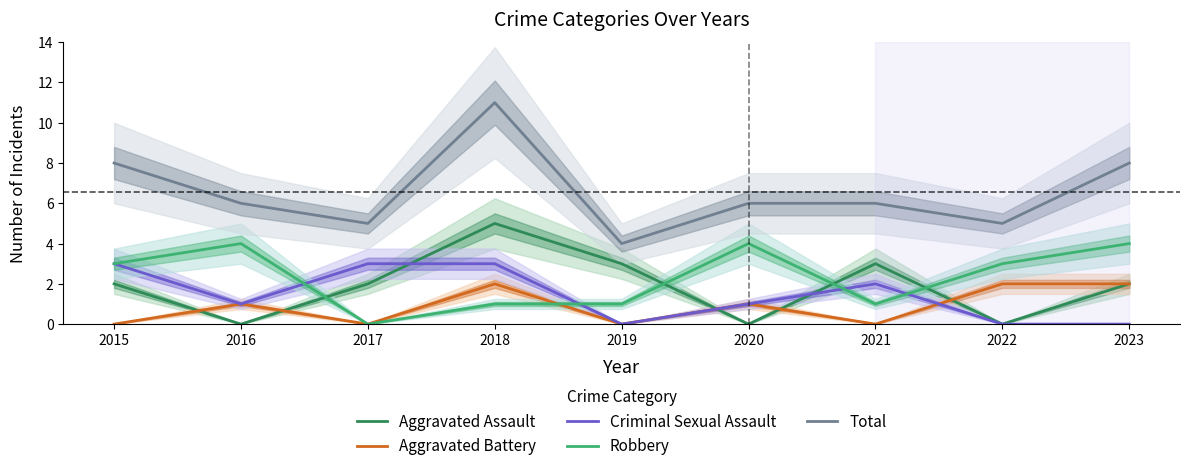

True or false: Aggravated Battery and Total cross at least once.

False